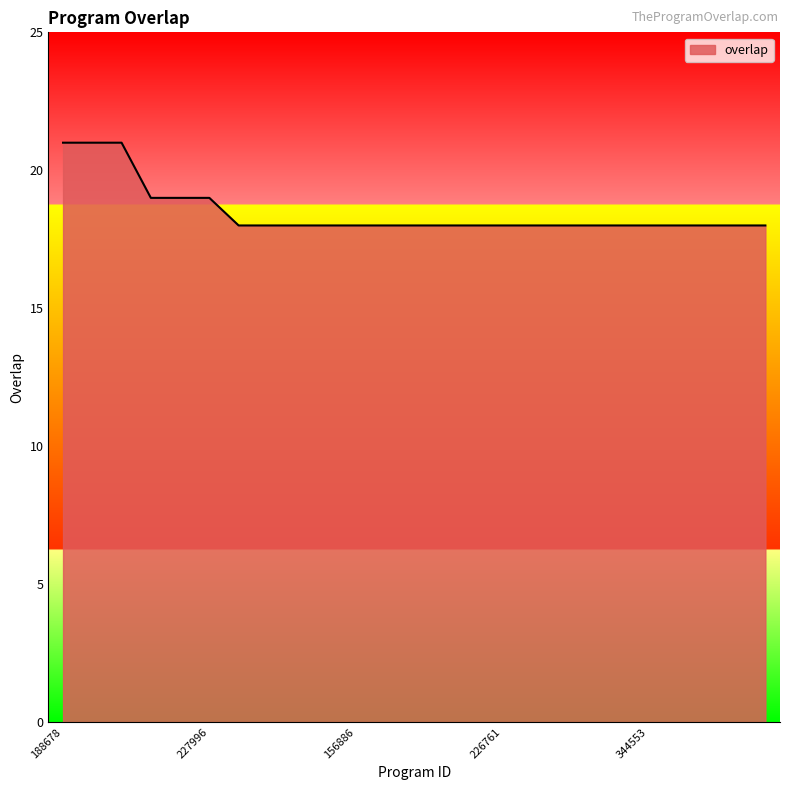

What is the smallest value displayed?

18